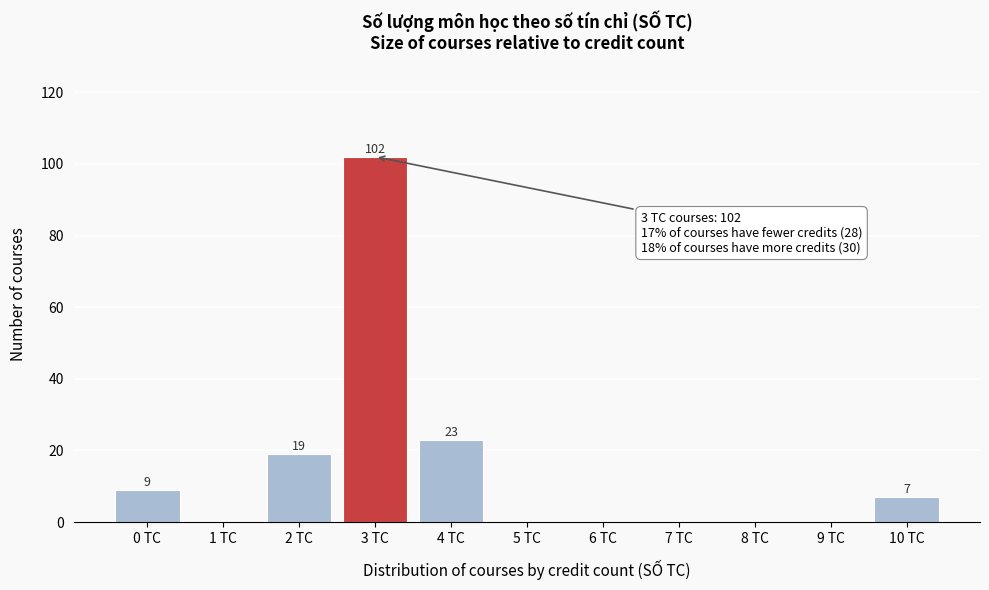

Reading left to right, extract all data points from this chart.

0 TC=9	1 TC=0	2 TC=19	3 TC=102	4 TC=23	5 TC=0	6 TC=0	7 TC=0	8 TC=0	9 TC=0	10 TC=7